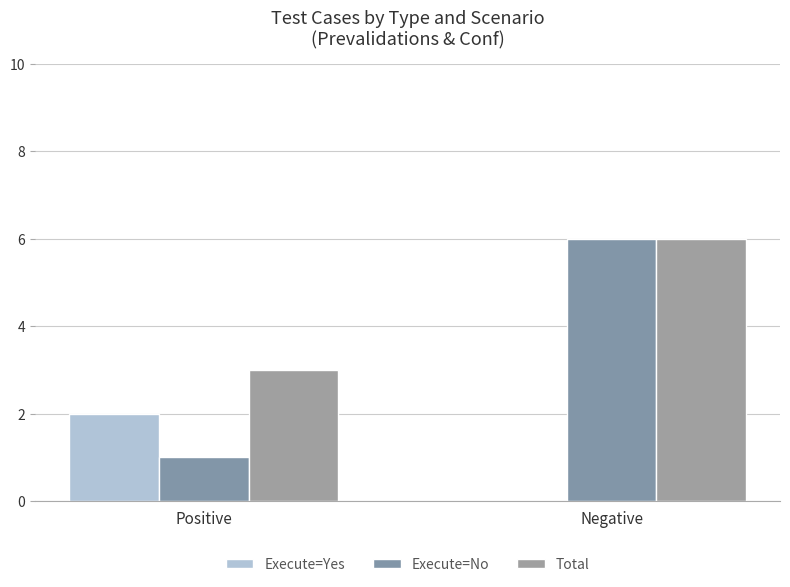

How many groups of bars are there?

2